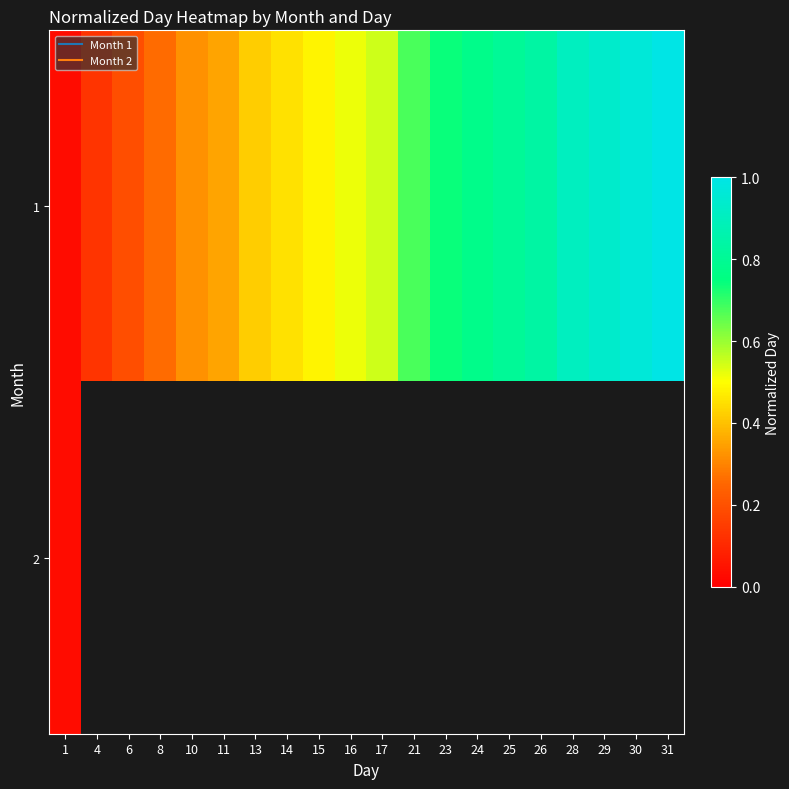

Between 15 and 21, which series saw the biggest shift?

1